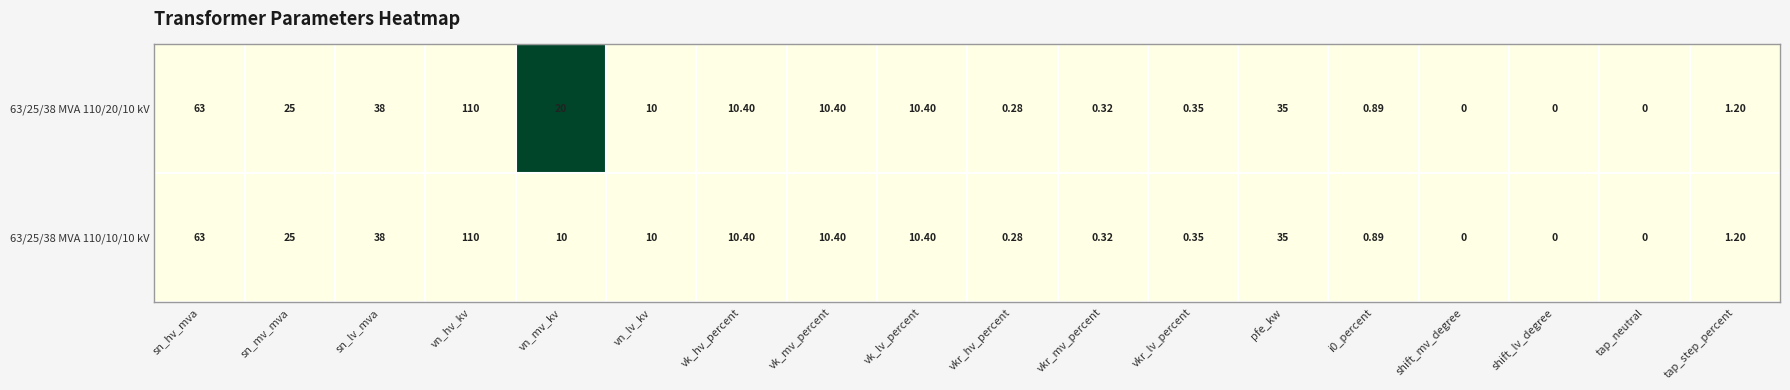

Where is 63/25/38 MVA 110/10/10 kV nearest to the value 55?

sn_hv_mva